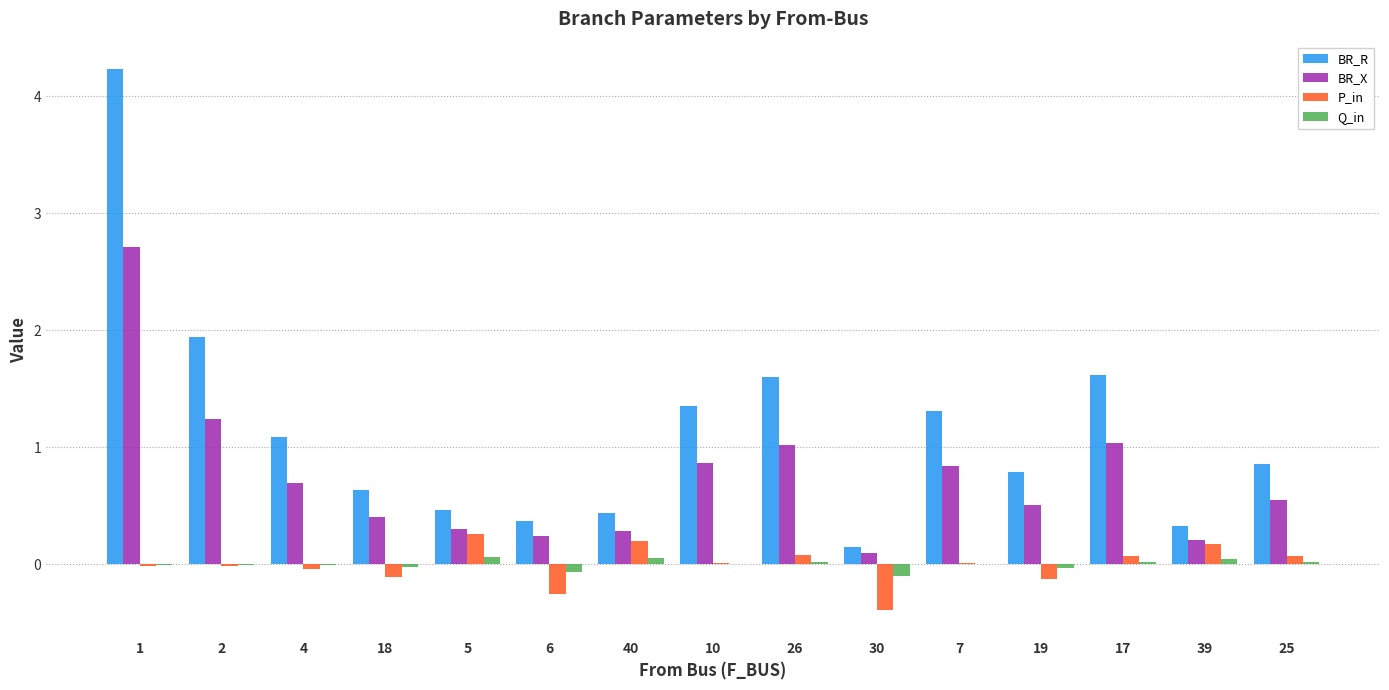

Which series has the widest spread of values?

BR_R